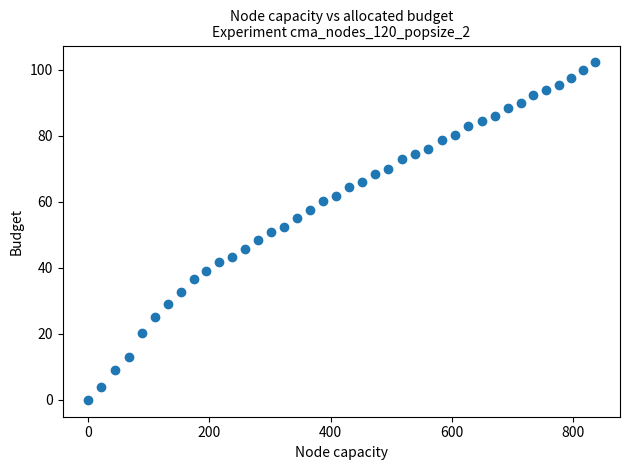

What is the range of X values (max minus min)?

834.9